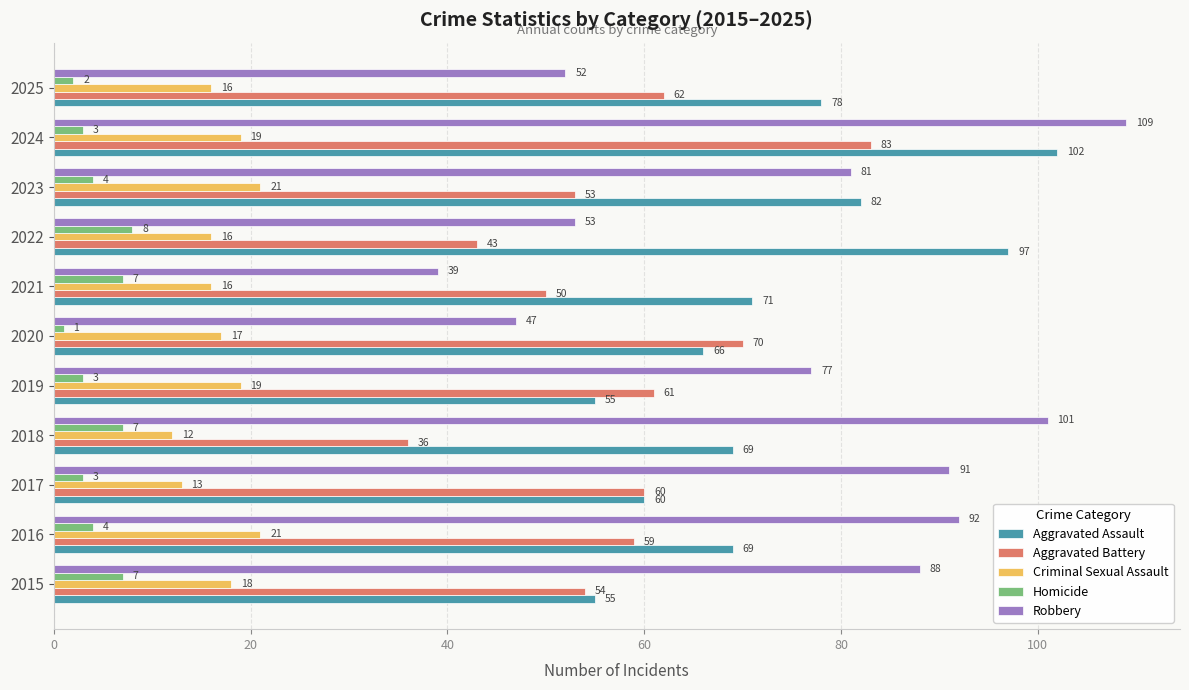

At 2019, list the series in order from largest to smallest.

Robbery, Aggravated Battery, Aggravated Assault, Criminal Sexual Assault, Homicide